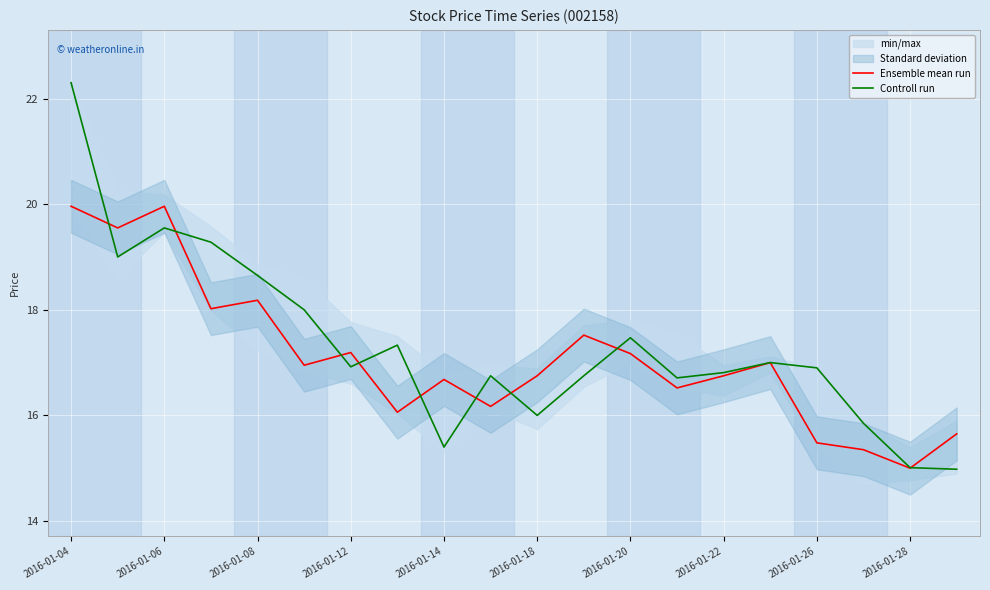

What is the minimum value shown in the chart?

15.0